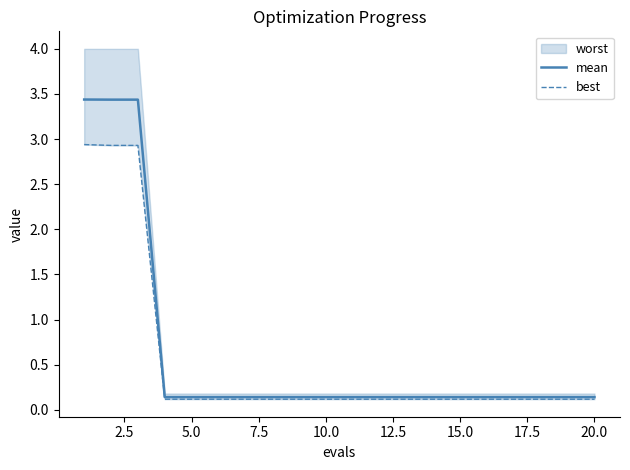

At how many categories does at least one series exceed 2?

3